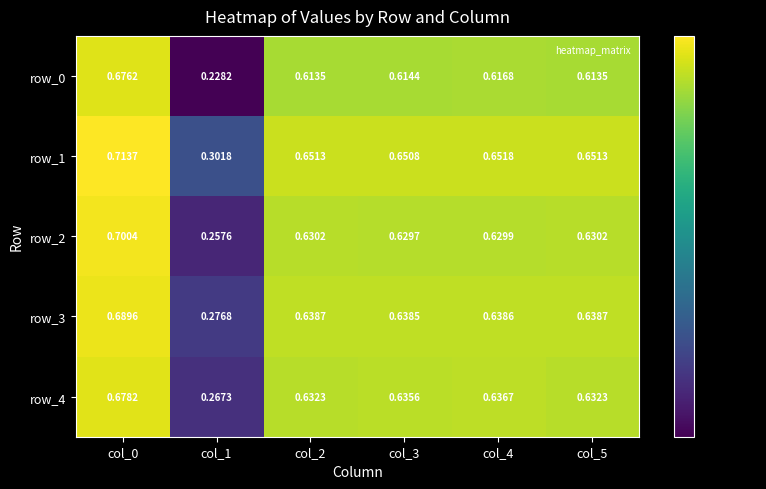

Is the value of row_4 at col_5 greater than the value of row_2 at col_5?

Yes